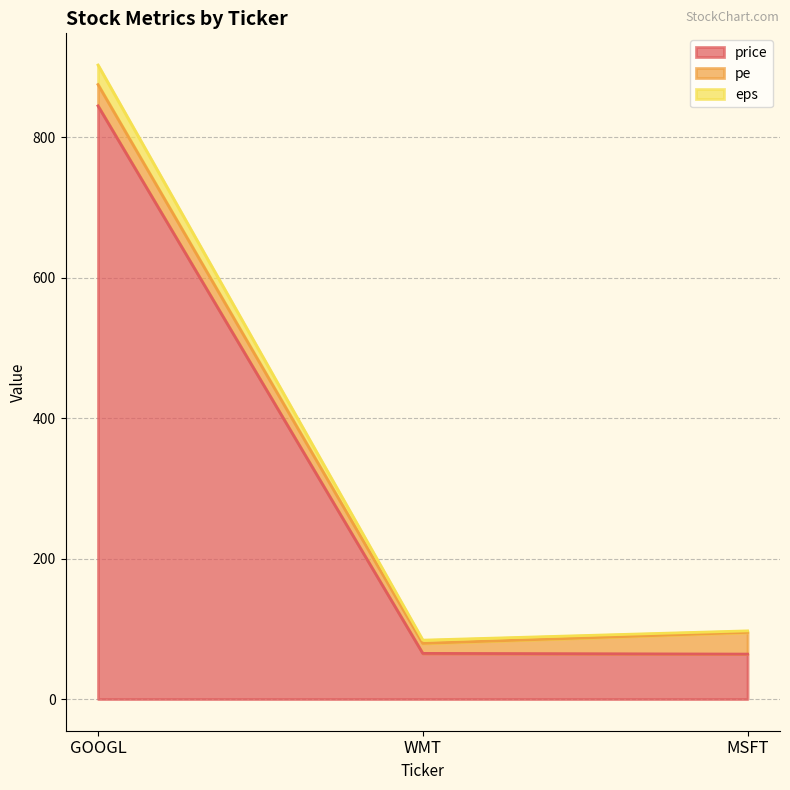

What is the smallest value displayed?

64.0